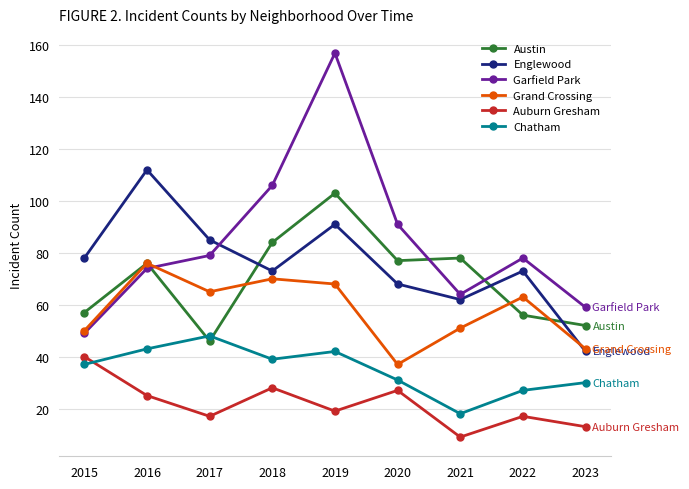

At 2019, list the series in order from smallest to largest.

Auburn Gresham, Chatham, Grand Crossing, Englewood, Austin, Garfield Park